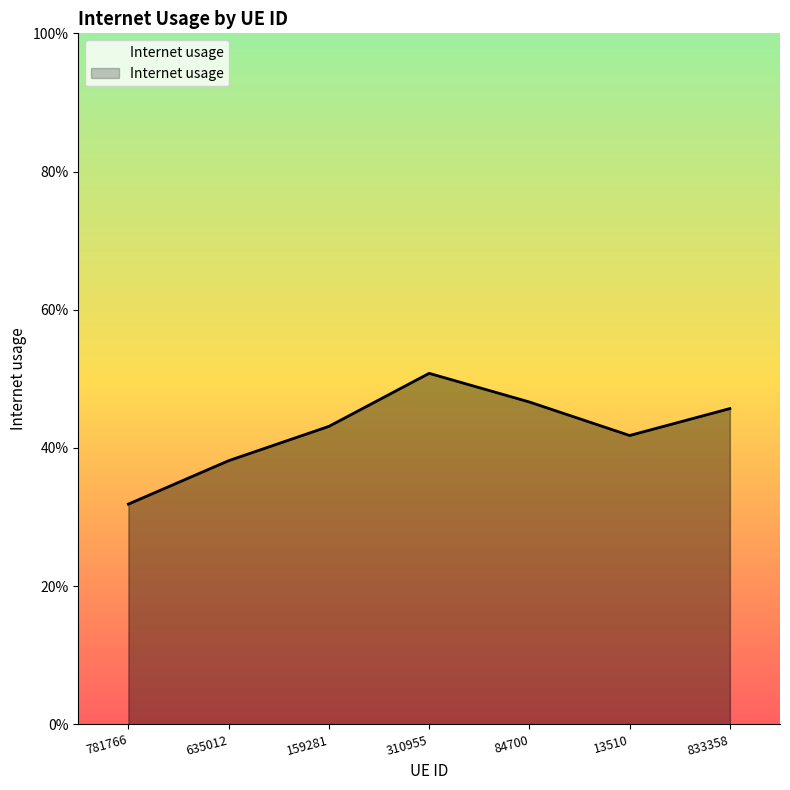

What is the smallest value displayed?

0.3